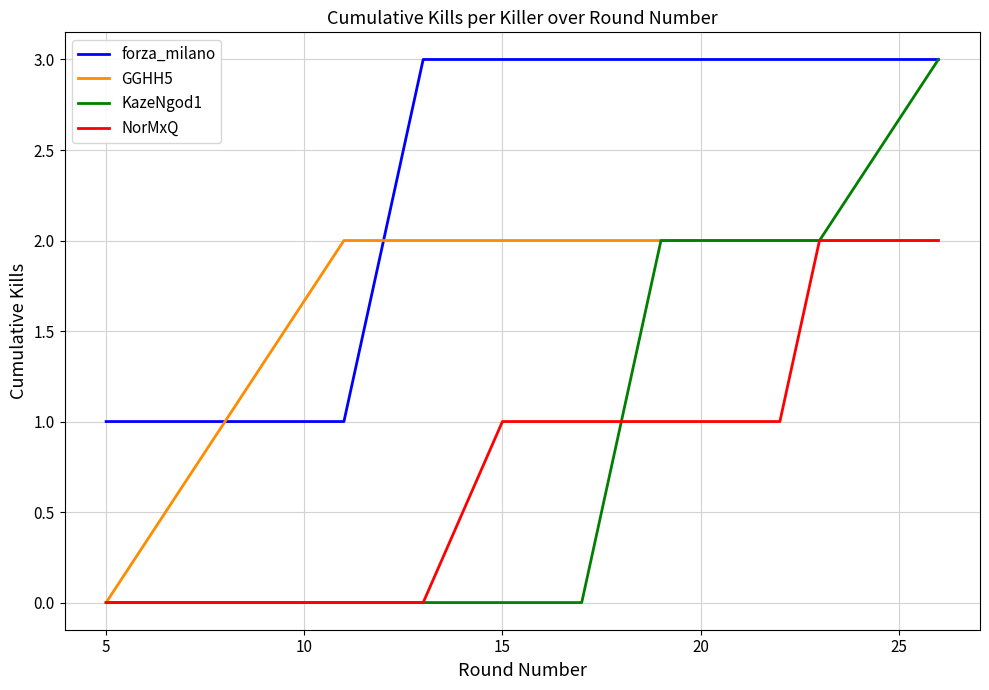

Is this an area chart (filled region under the line)?

No